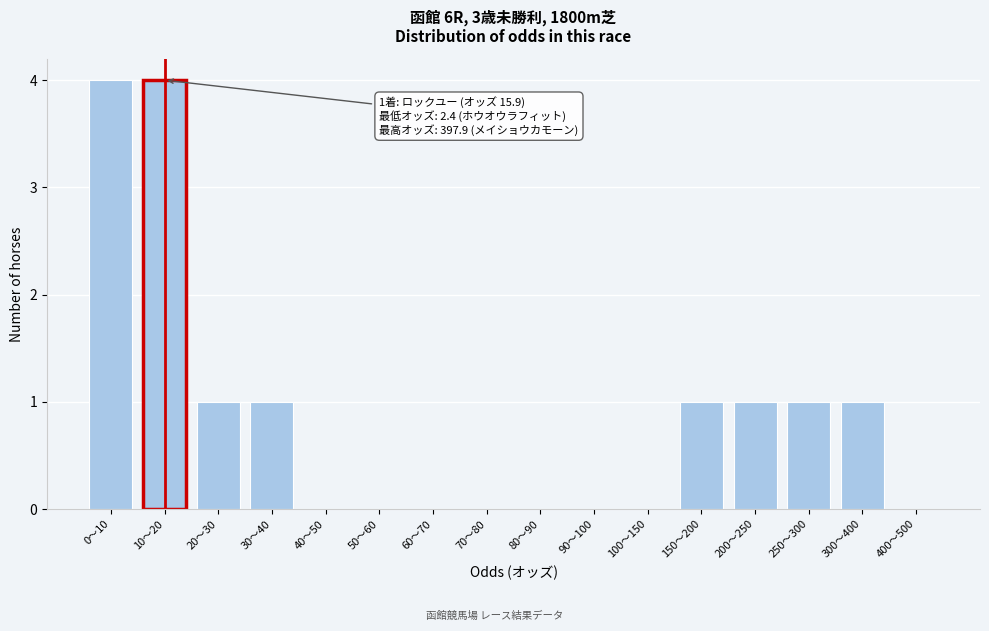

Reading left to right, extract all data points from this chart.

0〜10=4	10〜20=4	20〜30=1	30〜40=1	40〜50=0	50〜60=0	60〜70=0	70〜80=0	80〜90=0	90〜100=0	100〜150=0	150〜200=1	200〜250=1	250〜300=1	300〜400=1	400〜500=0